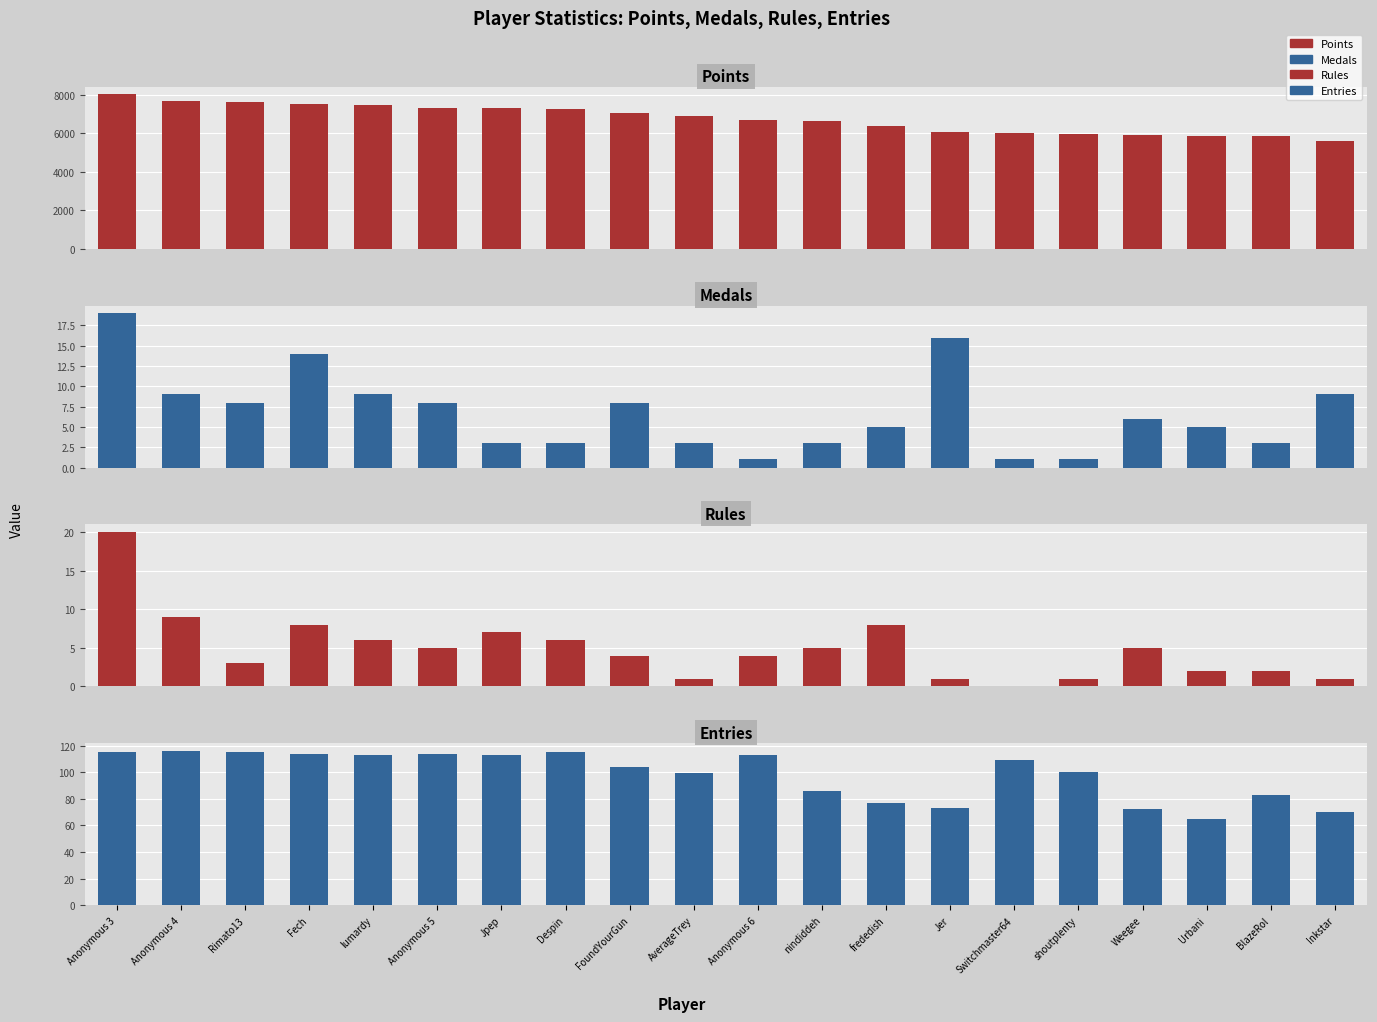

How many bars are there in total?

80